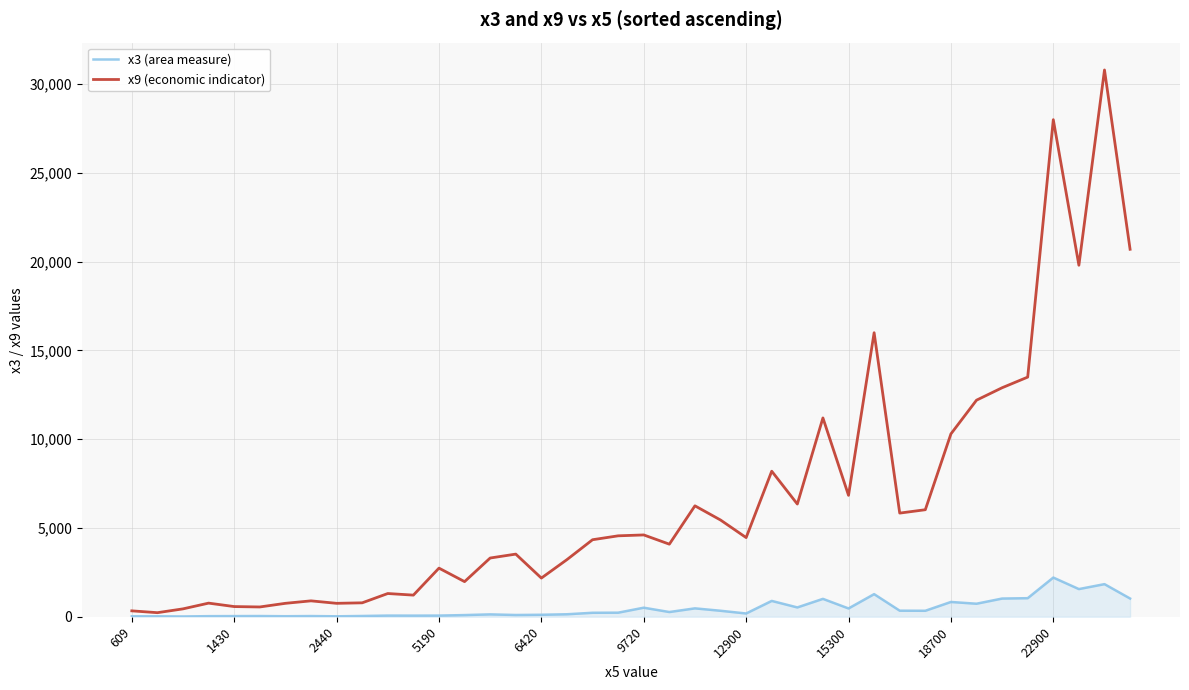

What are all the series names shown in the legend?

x3 (area measure), x9 (economic indicator)